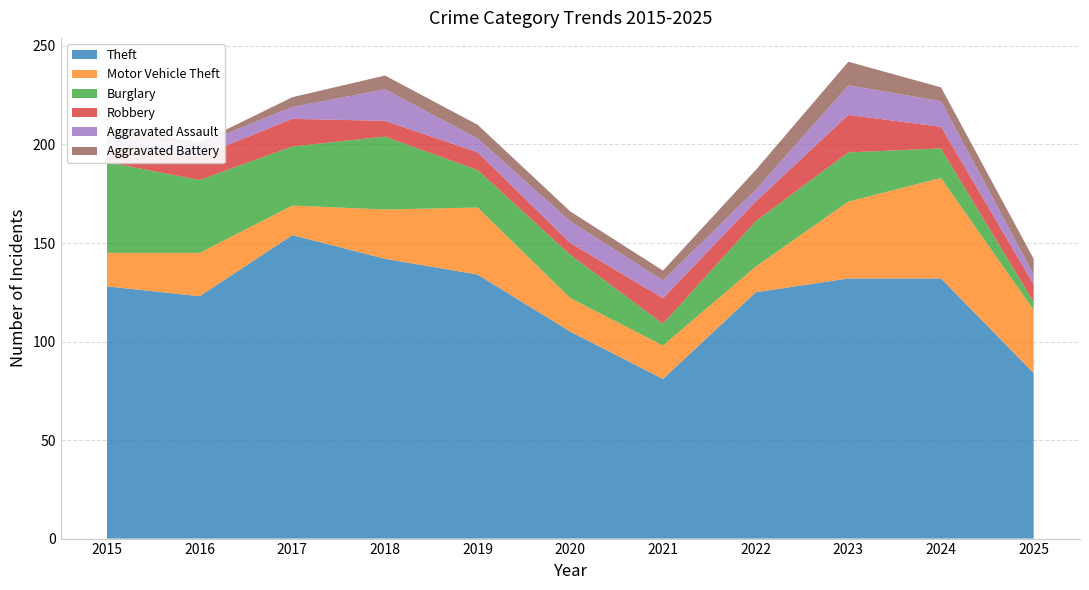

Reading left to right, transcribe all the data shown in this chart.

Theft: 2015=128	2016=123	2017=154	2018=142	2019=134	2020=105	2021=81	2022=125	2023=132	2024=132	2025=84
Motor Vehicle Theft: 2015=17	2016=22	2017=15	2018=25	2019=34	2020=17	2021=17	2022=13	2023=39	2024=51	2025=32
Burglary: 2015=46	2016=37	2017=30	2018=37	2019=19	2020=22	2021=11	2022=23	2023=25	2024=15	2025=4
Robbery: 2015=8	2016=12	2017=14	2018=8	2019=9	2020=6	2021=13	2022=10	2023=19	2024=11	2025=9
Aggravated Assault: 2015=5	2016=6	2017=6	2018=16	2019=7	2020=11	2021=9	2022=6	2023=15	2024=13	2025=5
Aggravated Battery: 2015=5	2016=1	2017=5	2018=7	2019=7	2020=5	2021=5	2022=10	2023=12	2024=7	2025=8